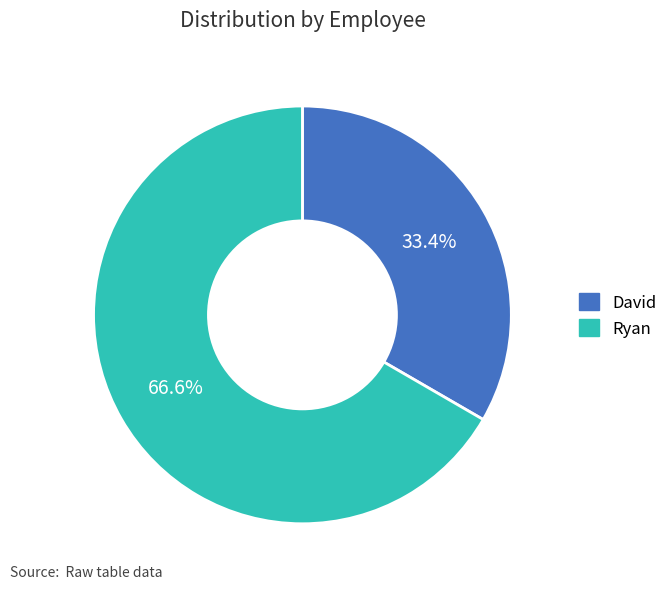

Which category has the biggest portion of the pie?

Ryan